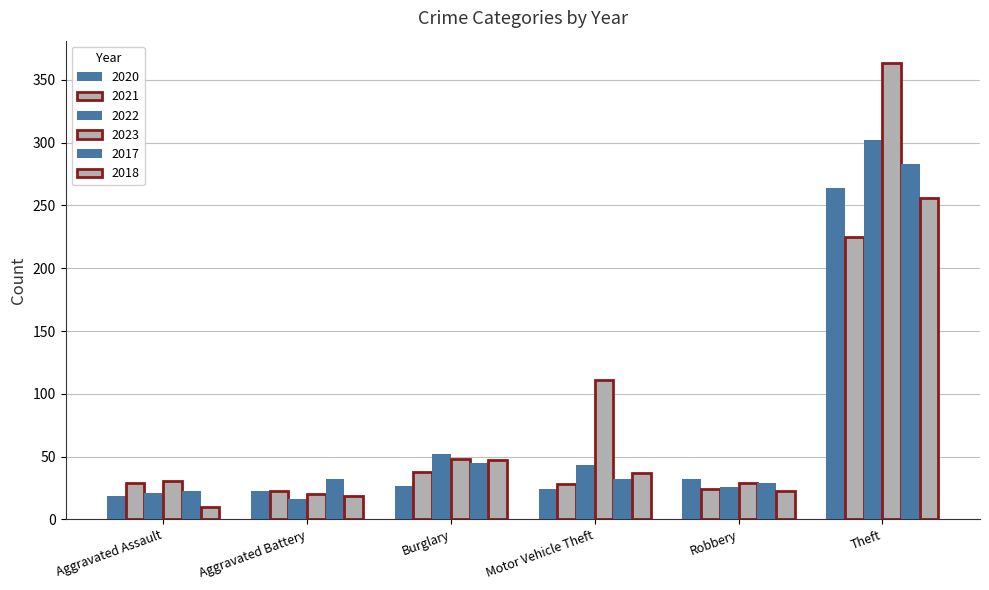

At Burglary, list the series in order from smallest to largest.

2020, 2021, 2017, 2018, 2023, 2022